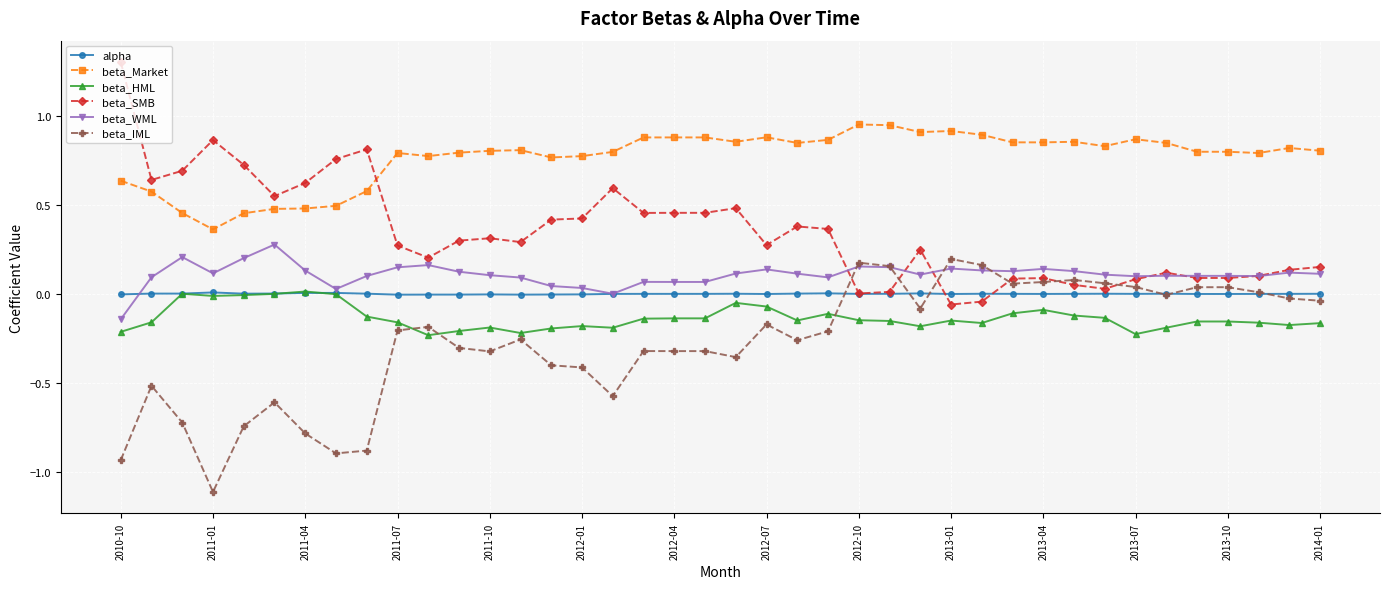

What is the maximum value shown in the chart?

1.3